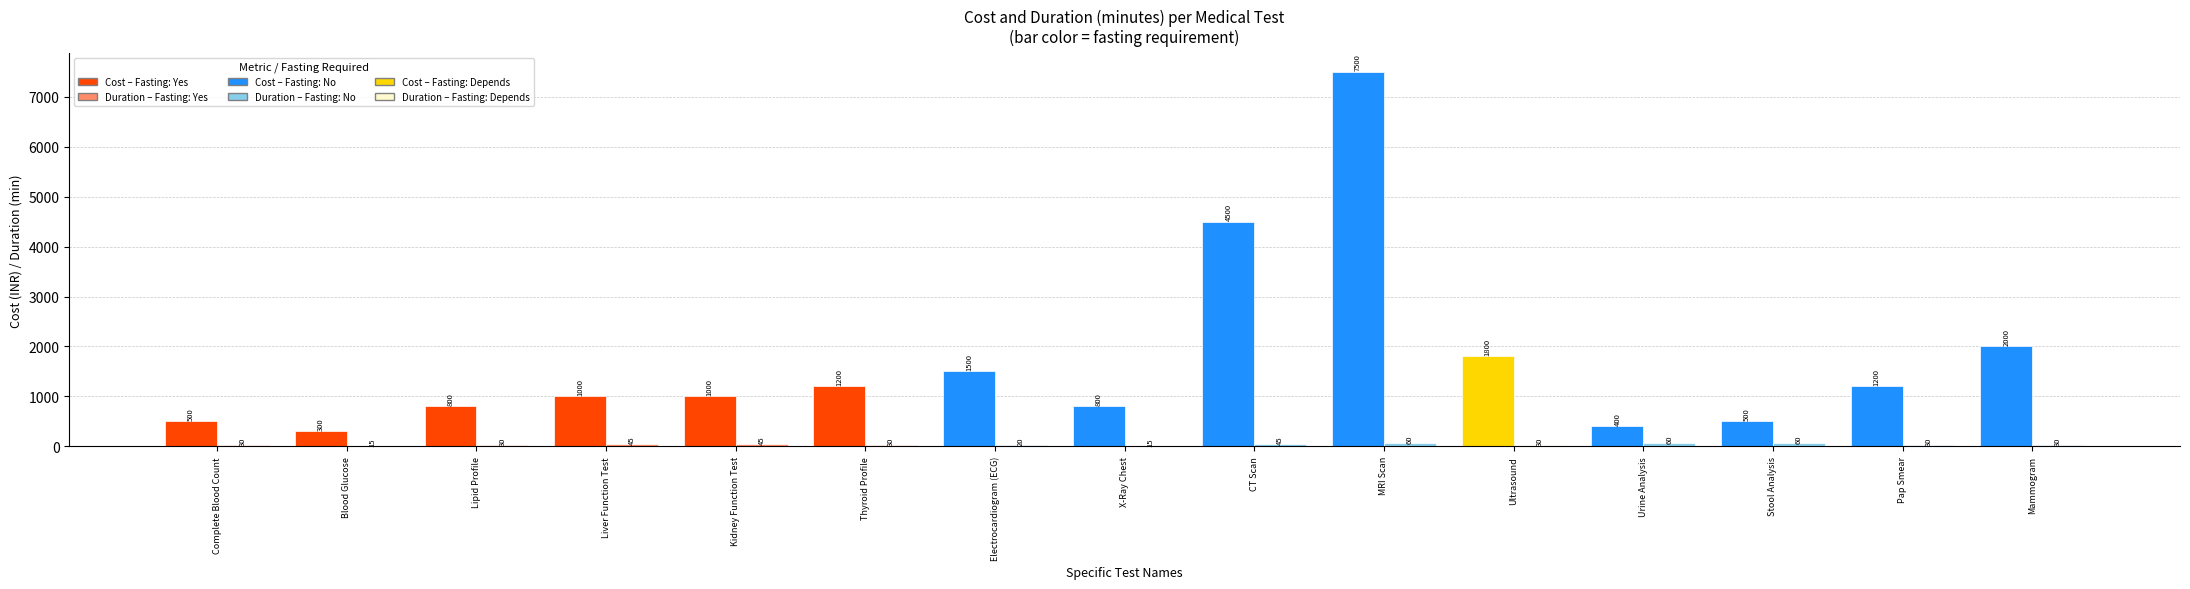

What is the sum of all cost values?

25000